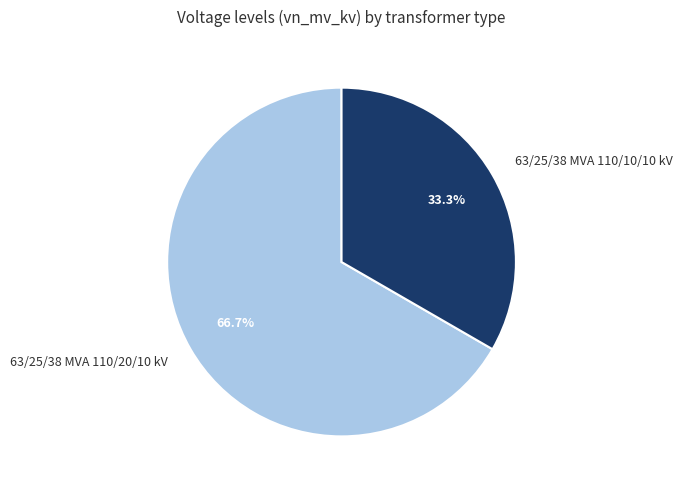

Which category has the smallest portion of the pie?

63/25/38 MVA 110/10/10 kV